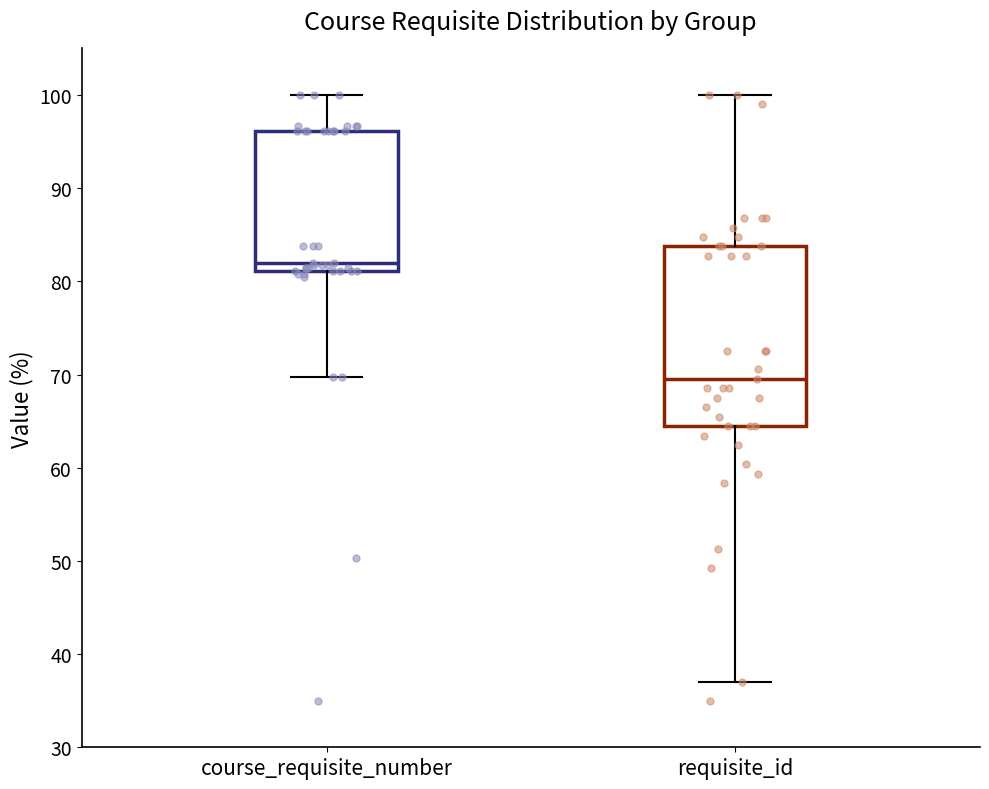

Where is the lower edge of the box for course_requisite_number on the y-axis? The values are not printed on the chart, so give them approximately, as read against the axis.

81